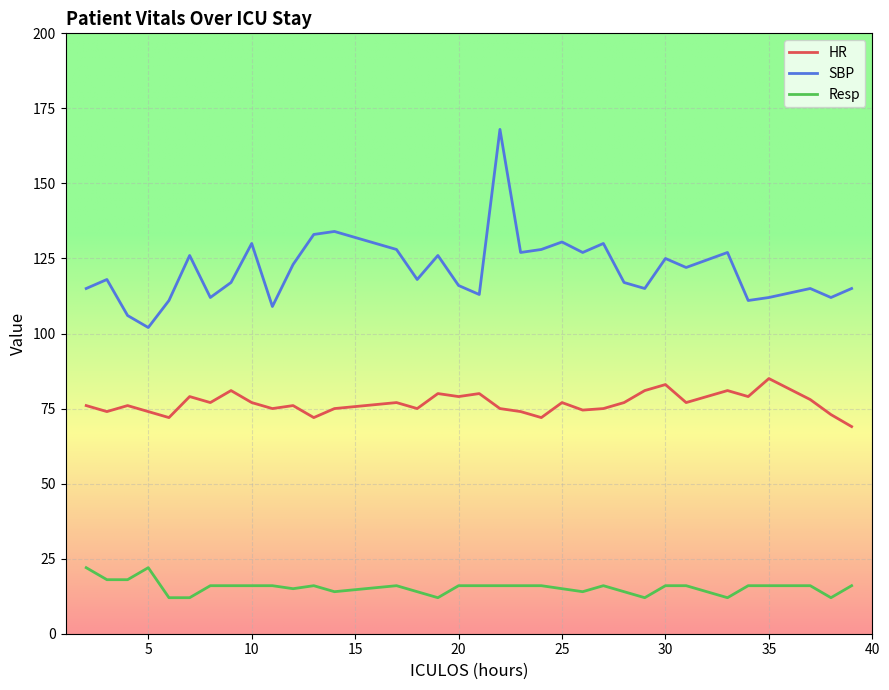

What is the maximum value shown in the chart?

168.0